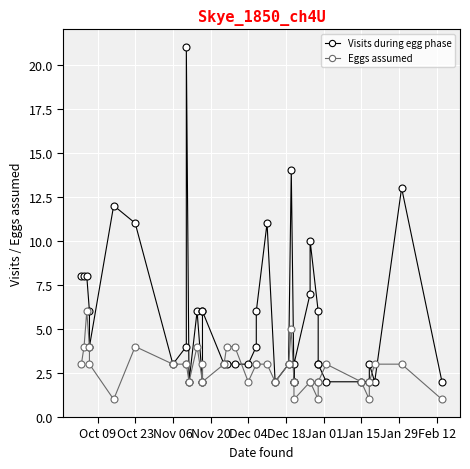

After their last crossing, which series has the higher values: Visits during egg phase or Eggs assumed?

Visits during egg phase